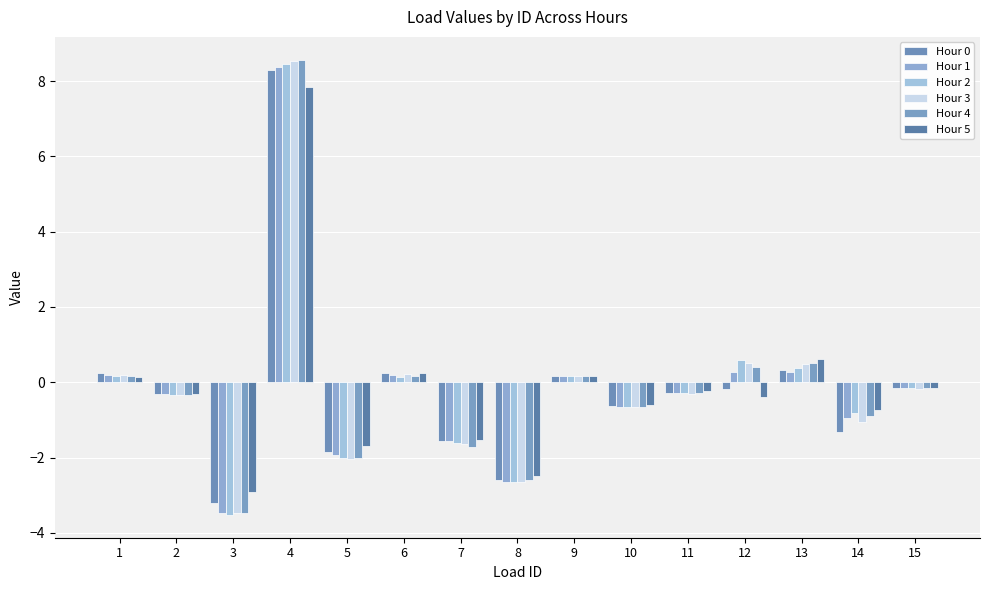

Rank the series by their maximum value, from highest to lowest.

Hour 4, Hour 3, Hour 2, Hour 1, Hour 0, Hour 5